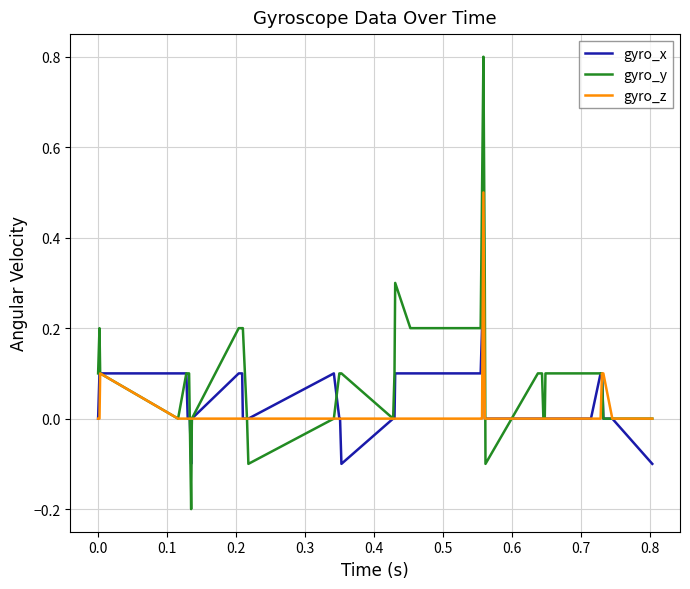

Which series has the largest total across all categories?

gyro_y